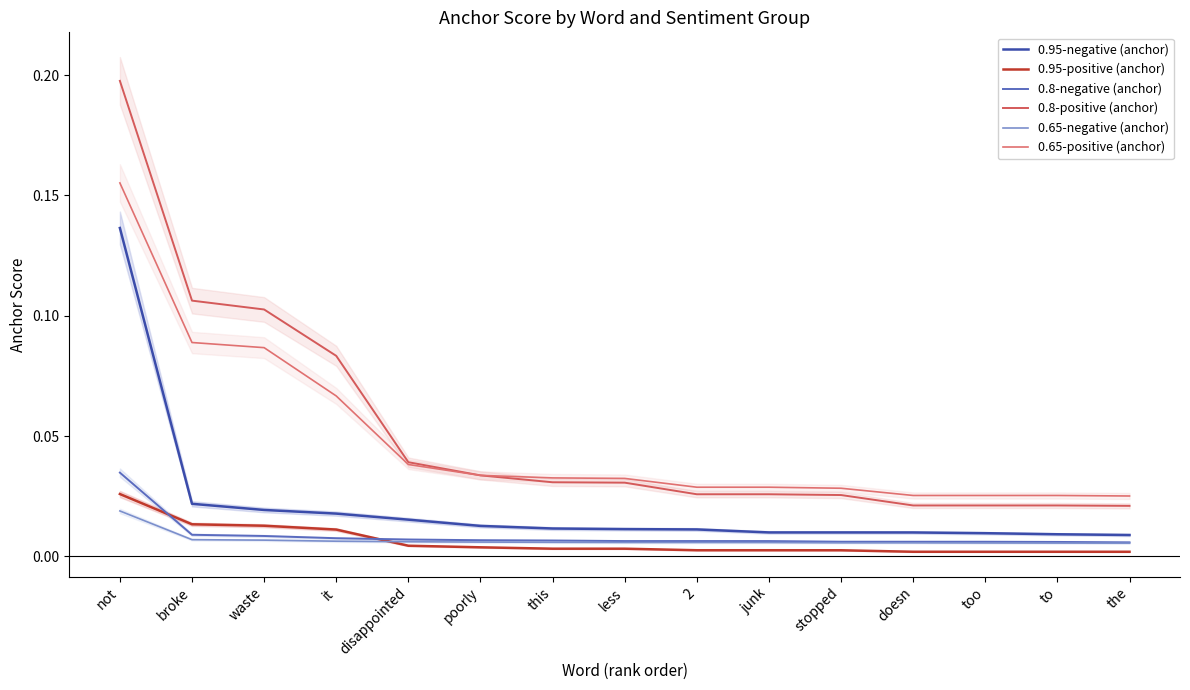

At which category is the sum across all series the highest?

not